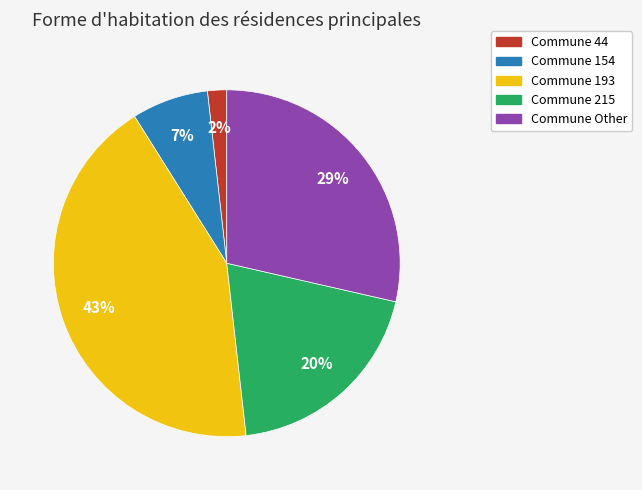

Count the number of slices in the pie.

5